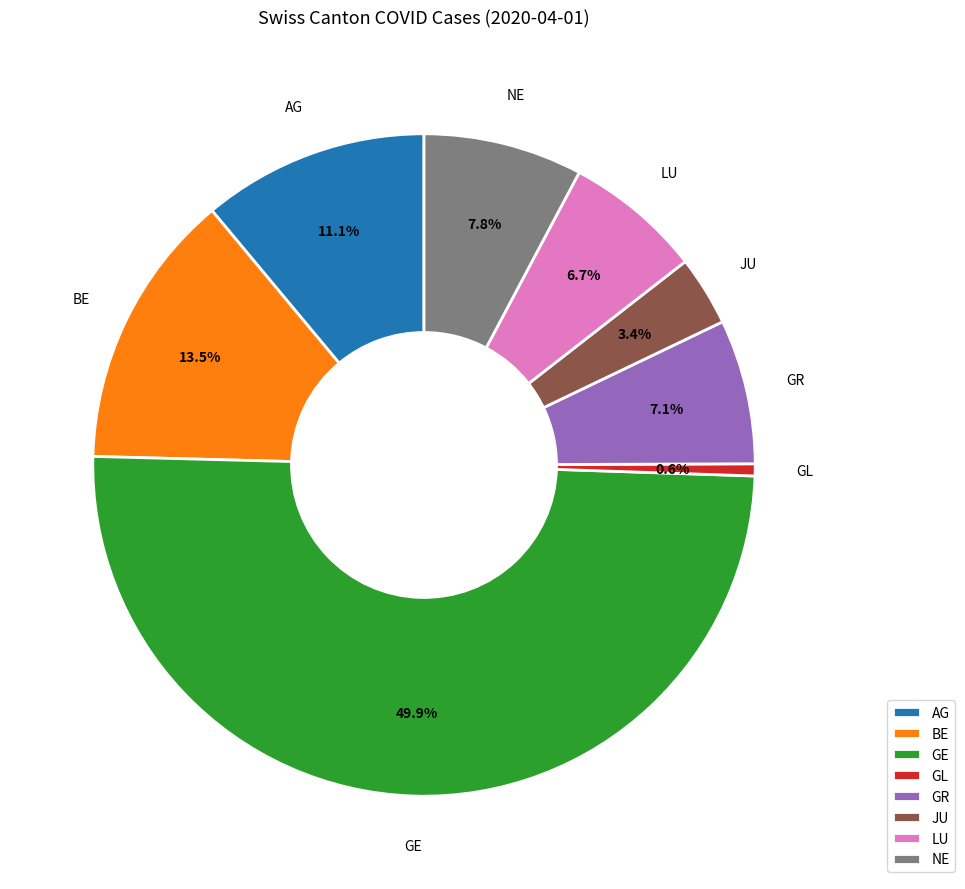

What portion of the pie excludes AG?

88.9%